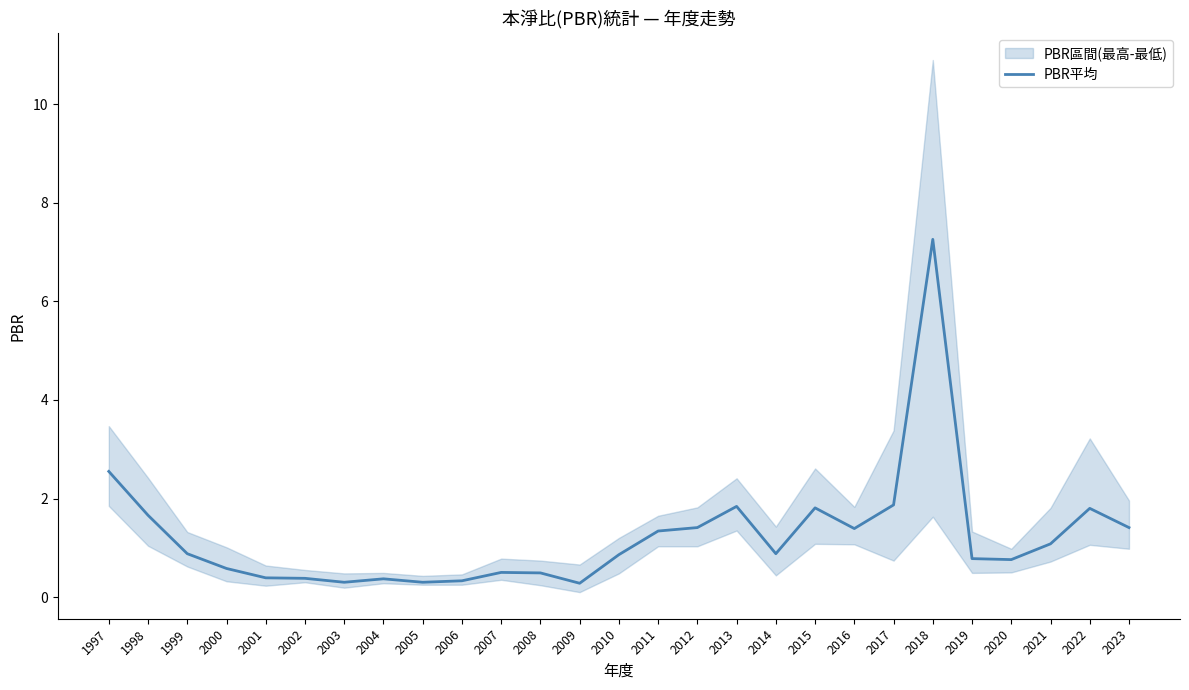

What value does the data have at 2004?

0.4